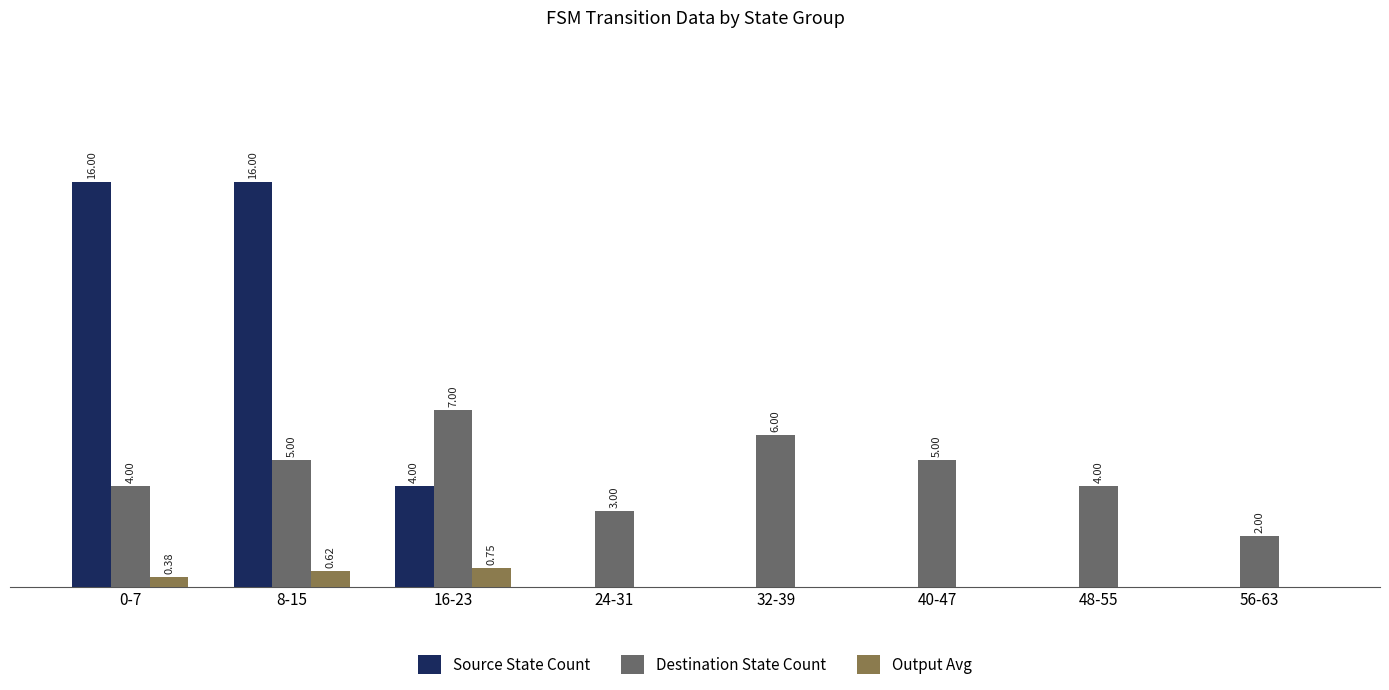

At which category is the sum across all series the highest?

8-15